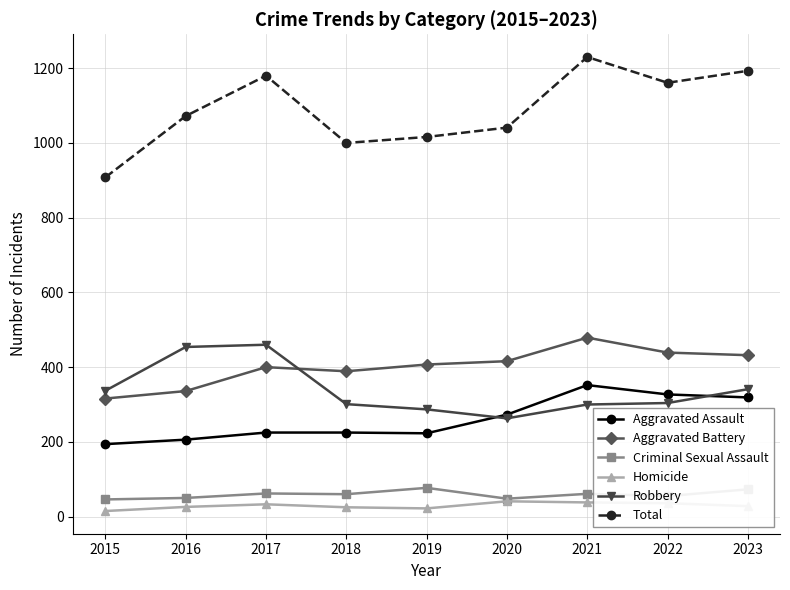

Which series has the largest total across all categories?

Total